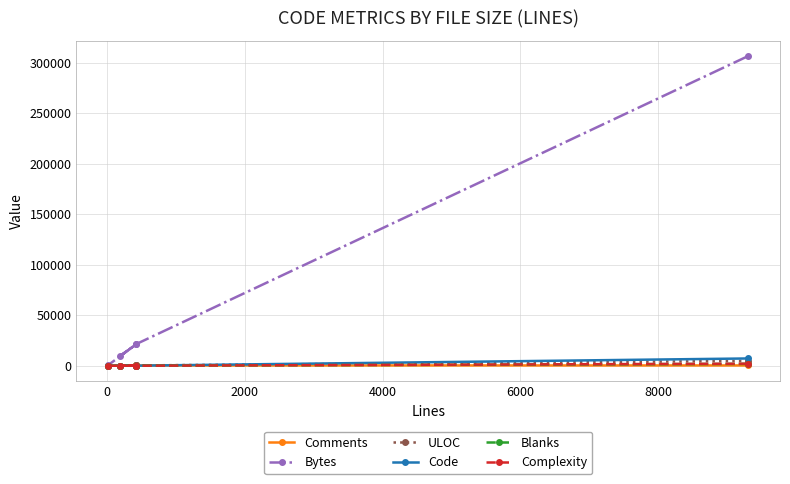

How many interior local peaks does the Comments series have?

2